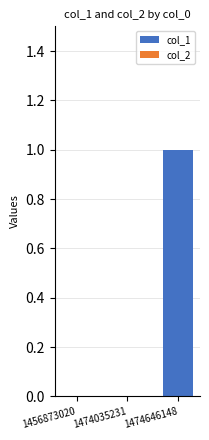

True or false: the data shows 0 at 1456873020.

True